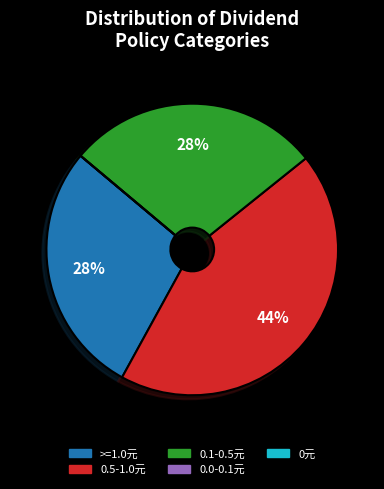

Is there a majority slice in this chart?

No